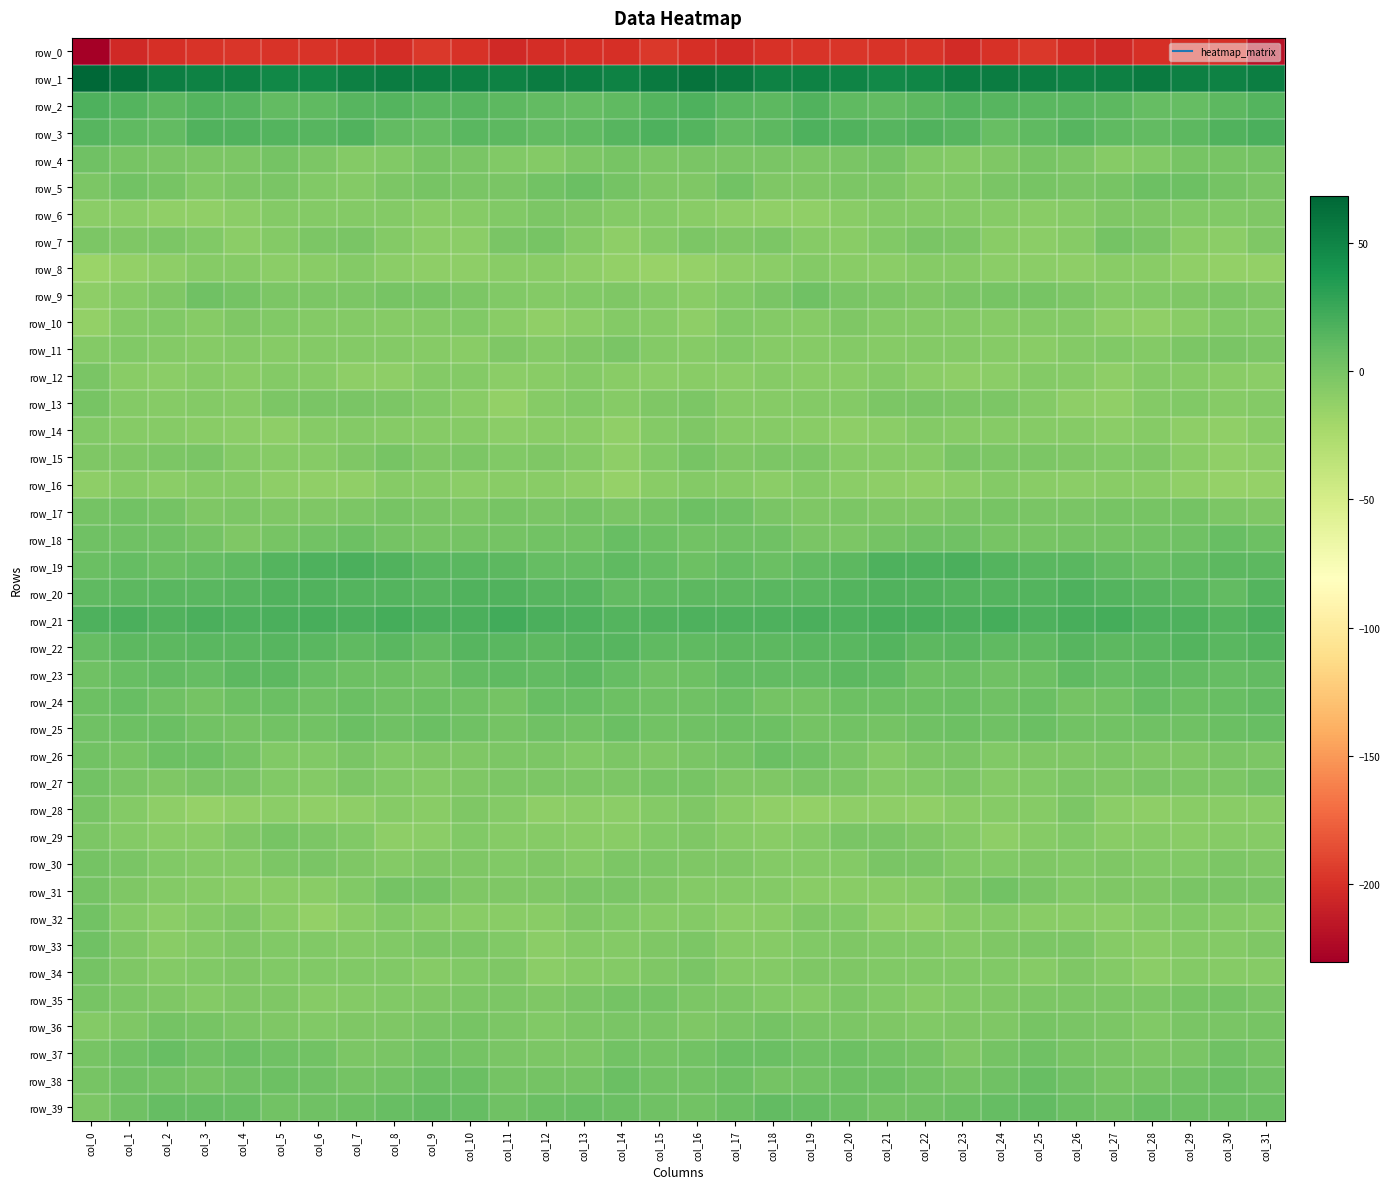

Count the number of categories in the chart.

32